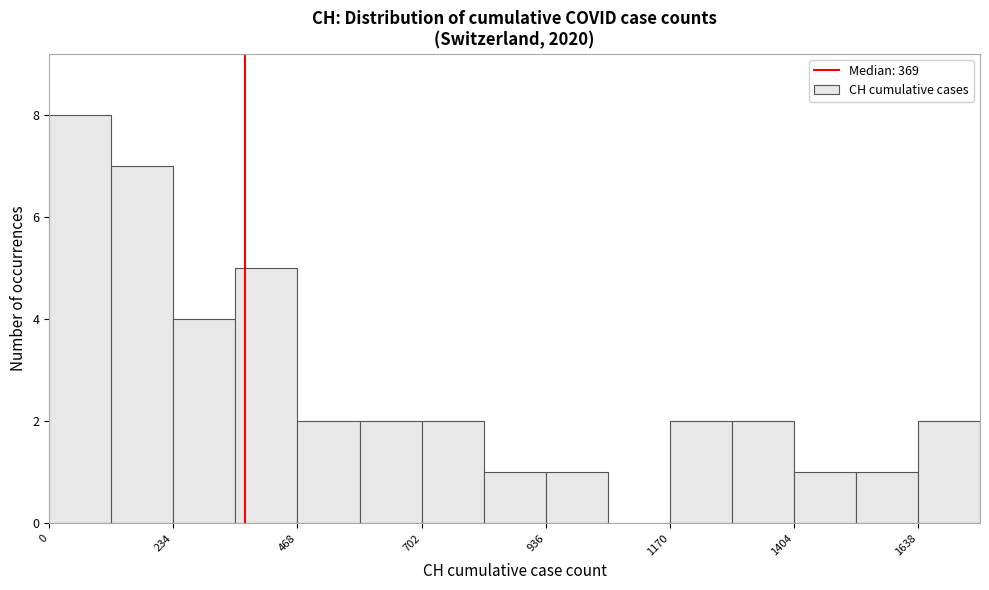

Around what value on the x-axis is the tallest bar? Give the approximate position of its centre, as read against the axis.

50